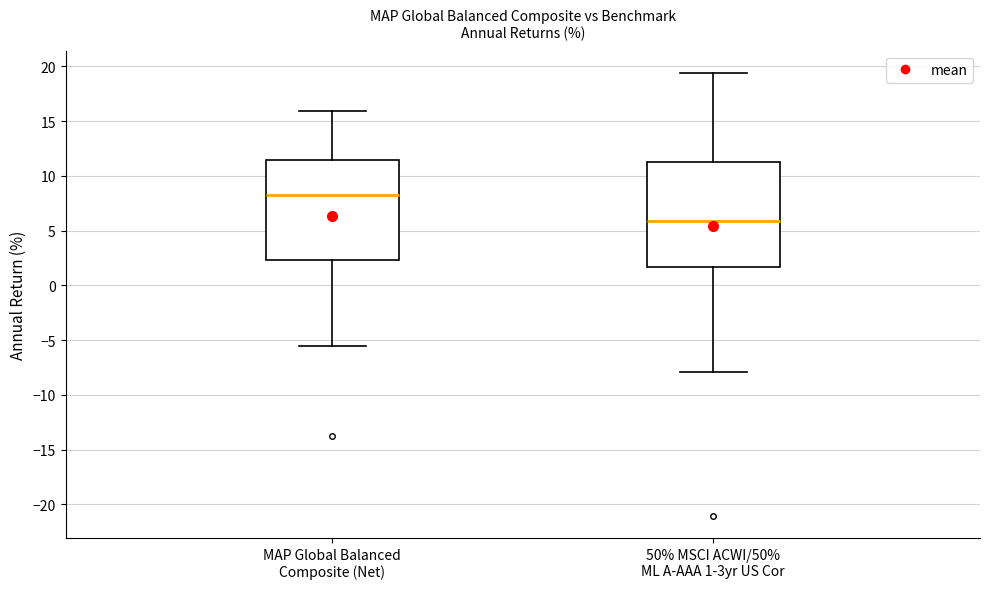

Which box has the lowest median line?

50% MSCI ACWI/50% ML A-AAA 1-3yr US Cor